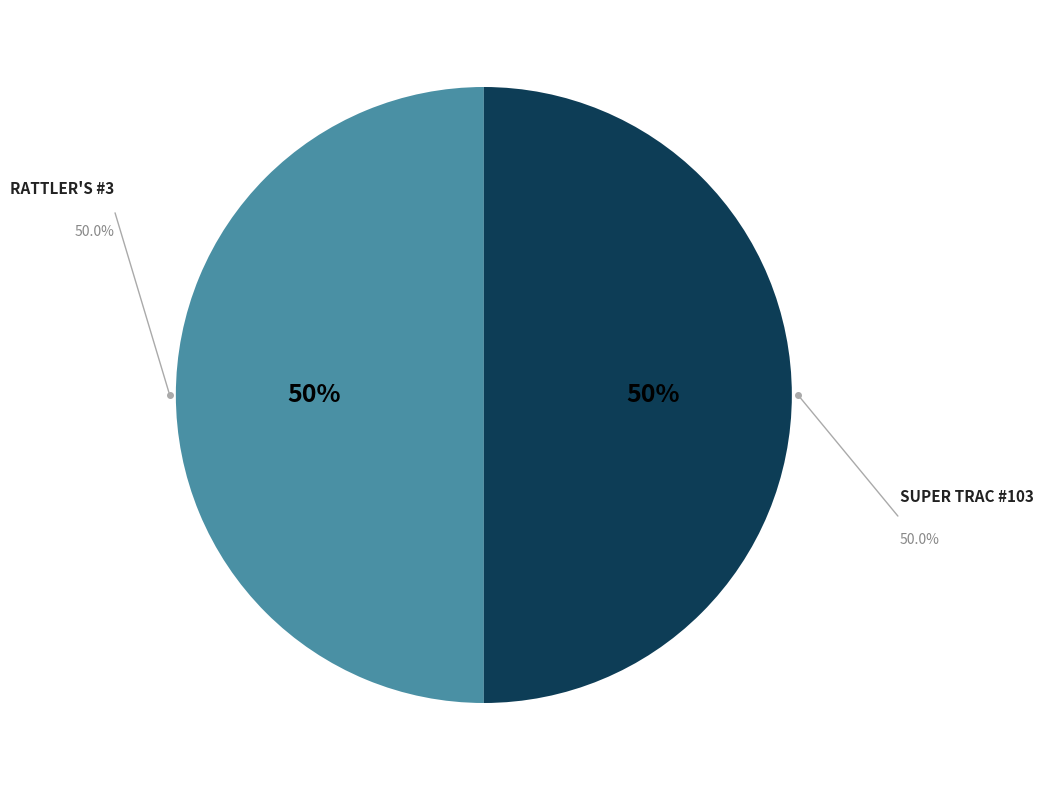

Count the number of slices in the pie.

2